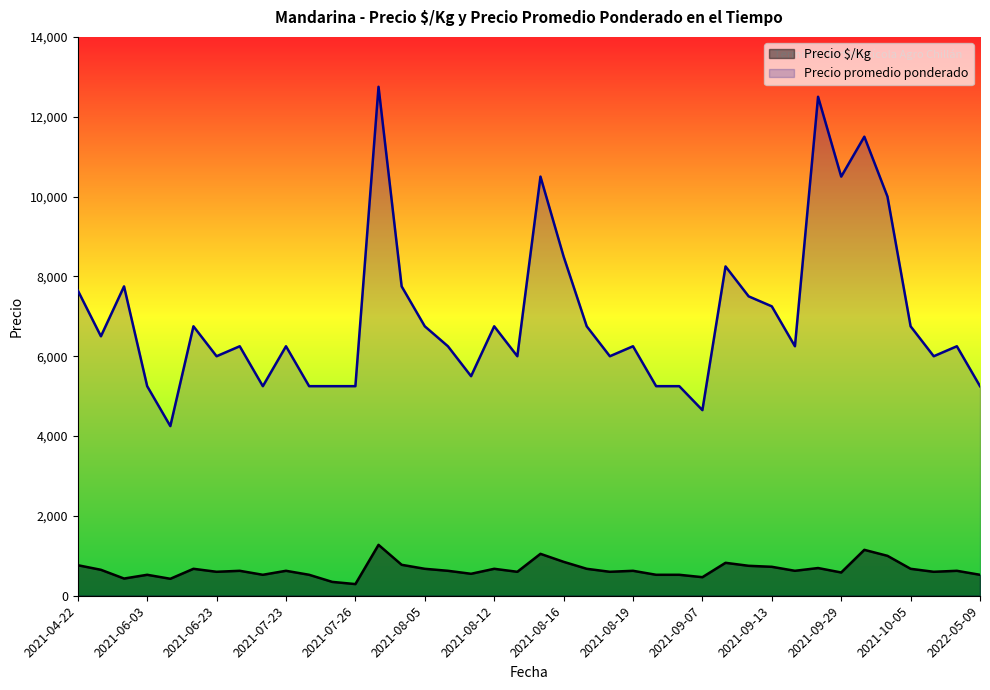

What is the spread (max minus min) of values at 2021-06-23?

5400